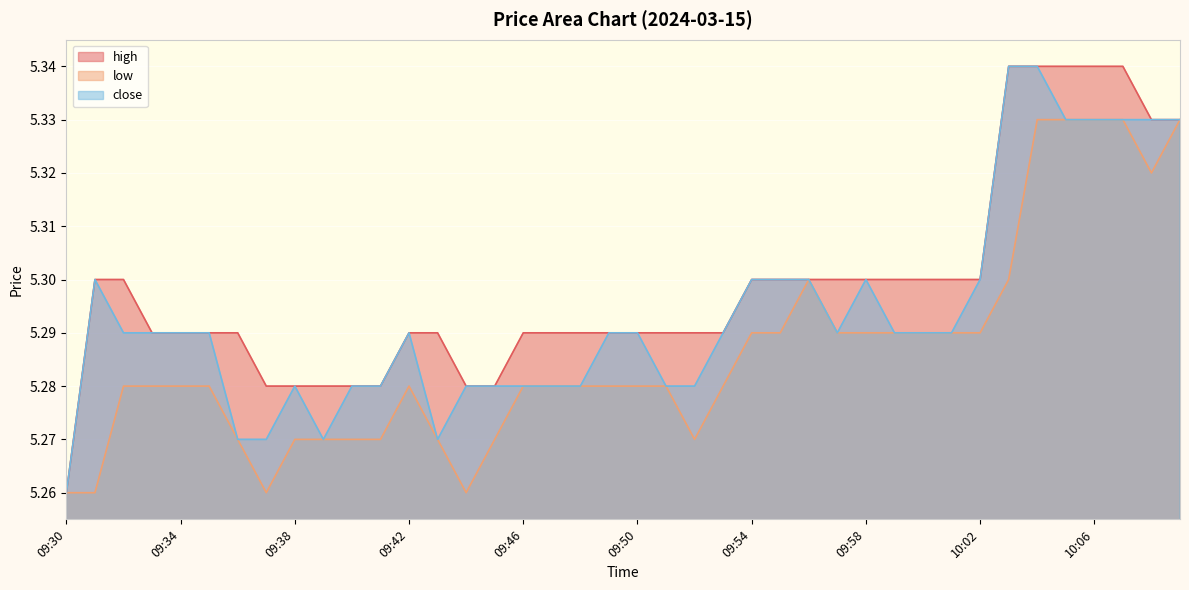

Which category has the lowest value across all series?

09:30